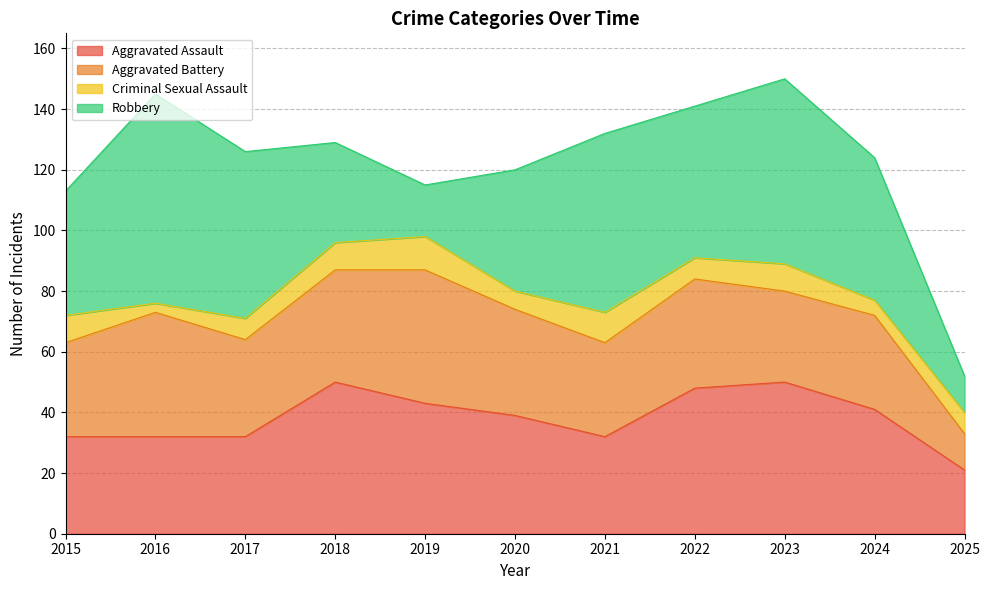

The value of Aggravated Battery at 2022 is 49. True or false?

False